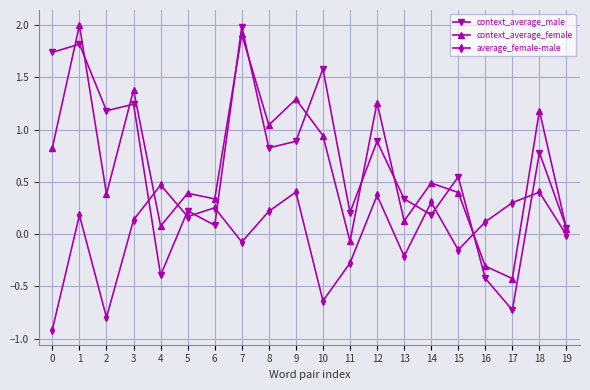

What is the difference between the second highest and second lowest values in the context_average_male series?

2.2